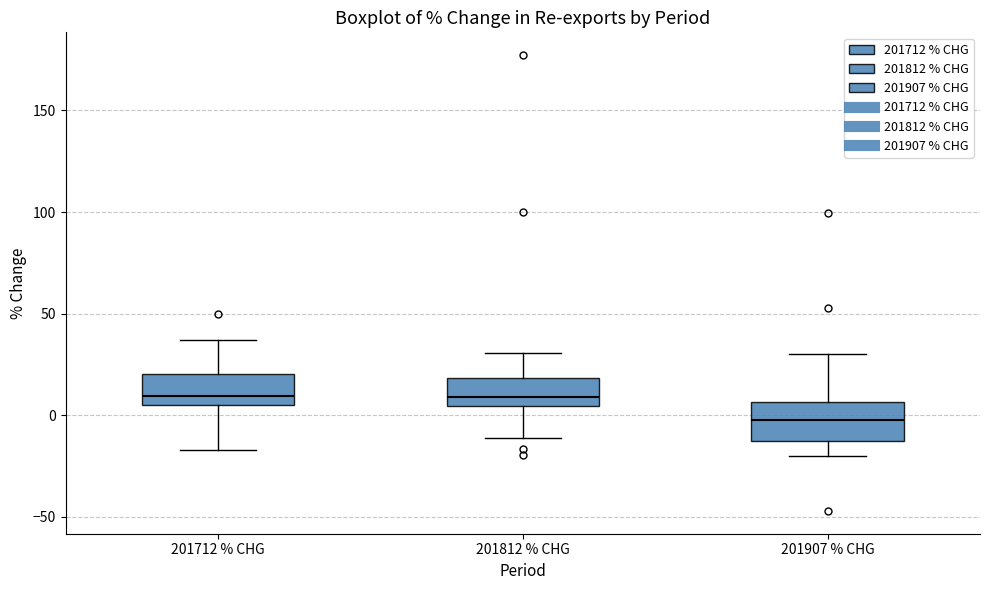

Where does the lower whisker of the box for 201907 % CHG end on the y-axis? The values are not printed on the chart, so give them approximately, as read against the axis.

-20